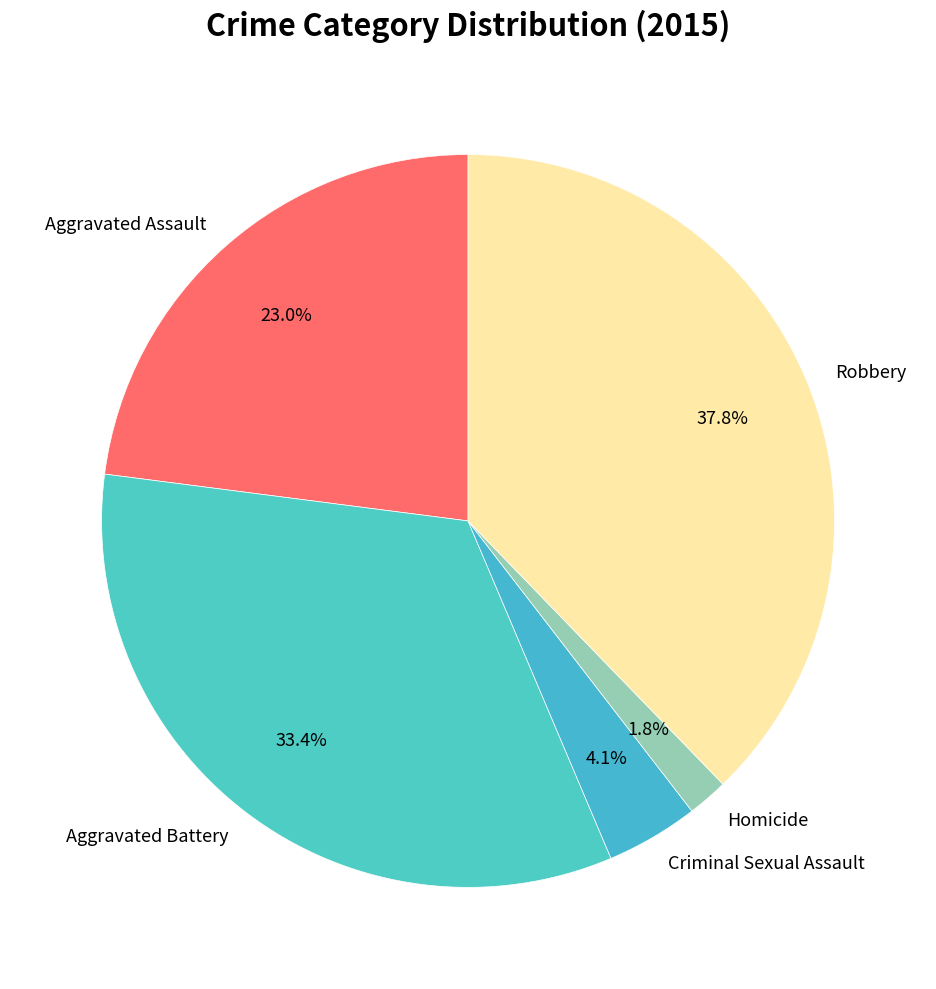

What is the largest slice in the pie chart?

Robbery